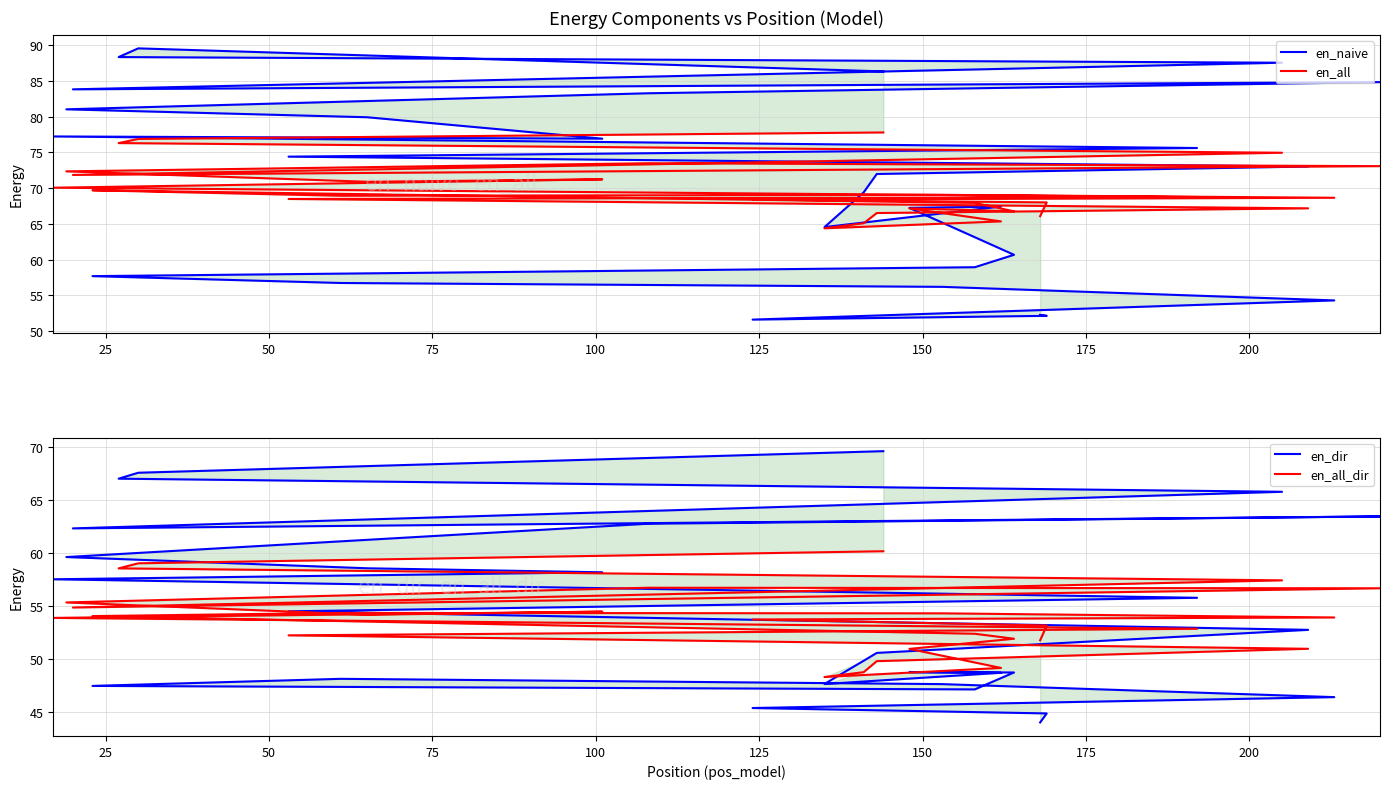

What is the difference between the maximum and minimum values in the en_all series?

13.4